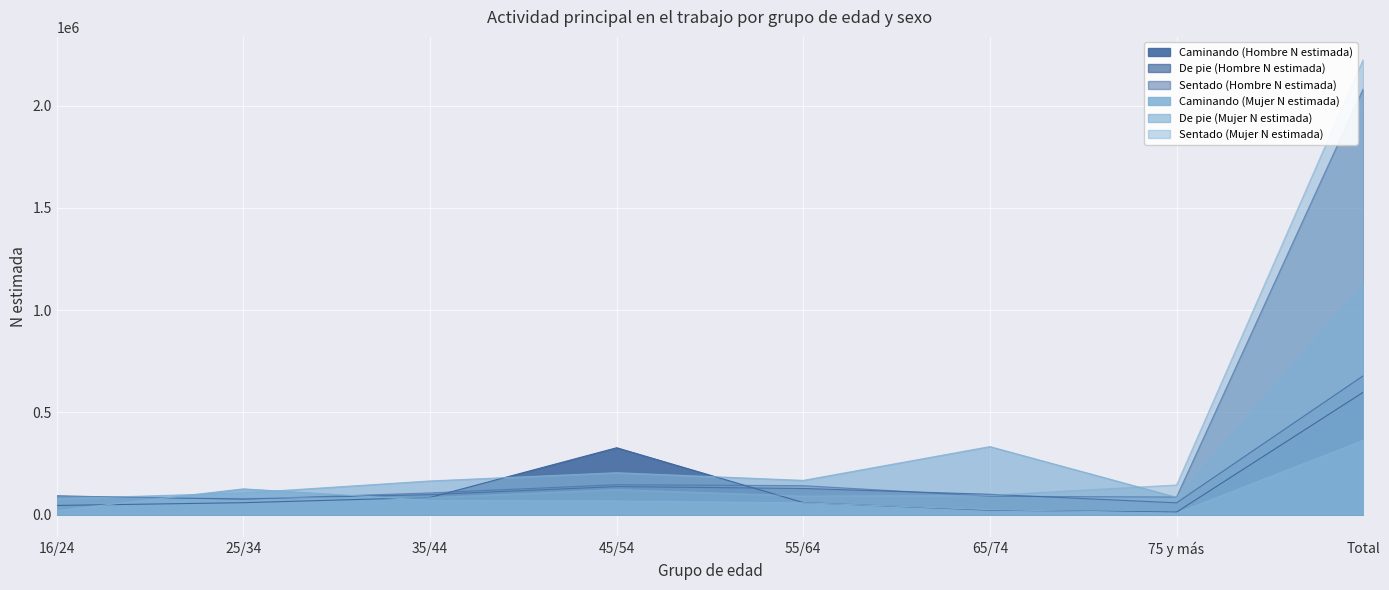

At which category does the chart reach its peak across all series?

Total